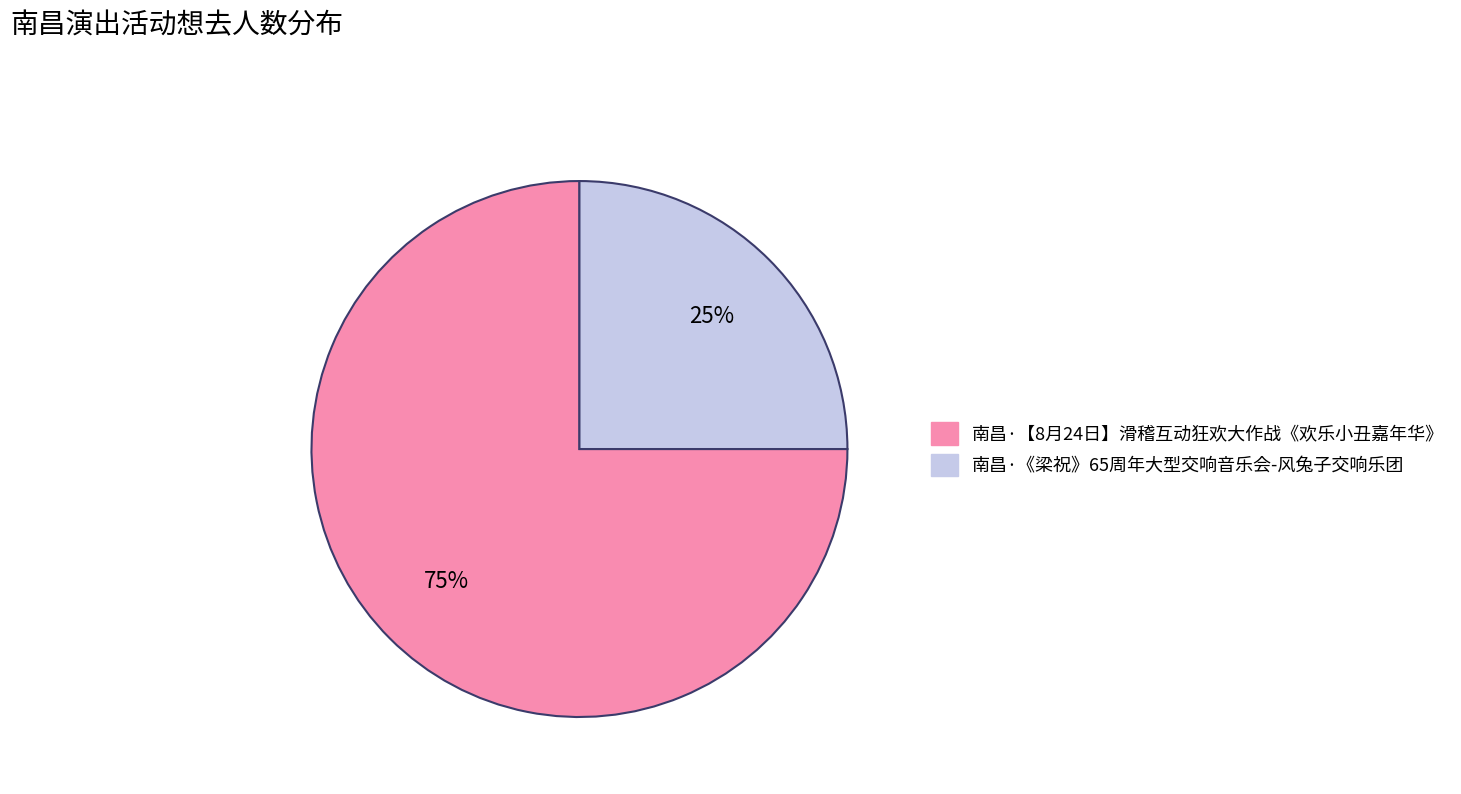

To the nearest percent, what percentage of the pie is 南昌·【8月24日】滑稽互动狂欢大作战《欢乐小丑嘉年华》?

75%